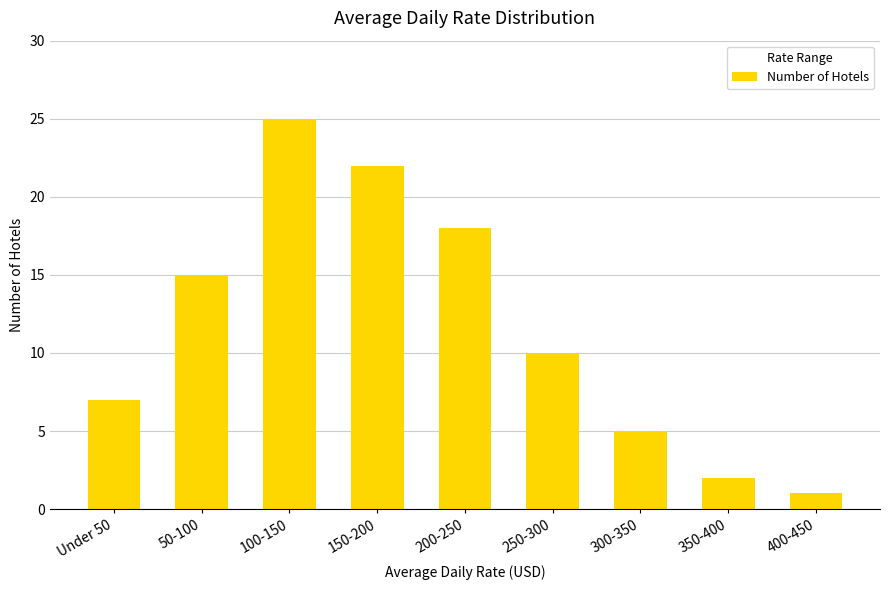

What is the label of the 9th bar from the right?

Under 50